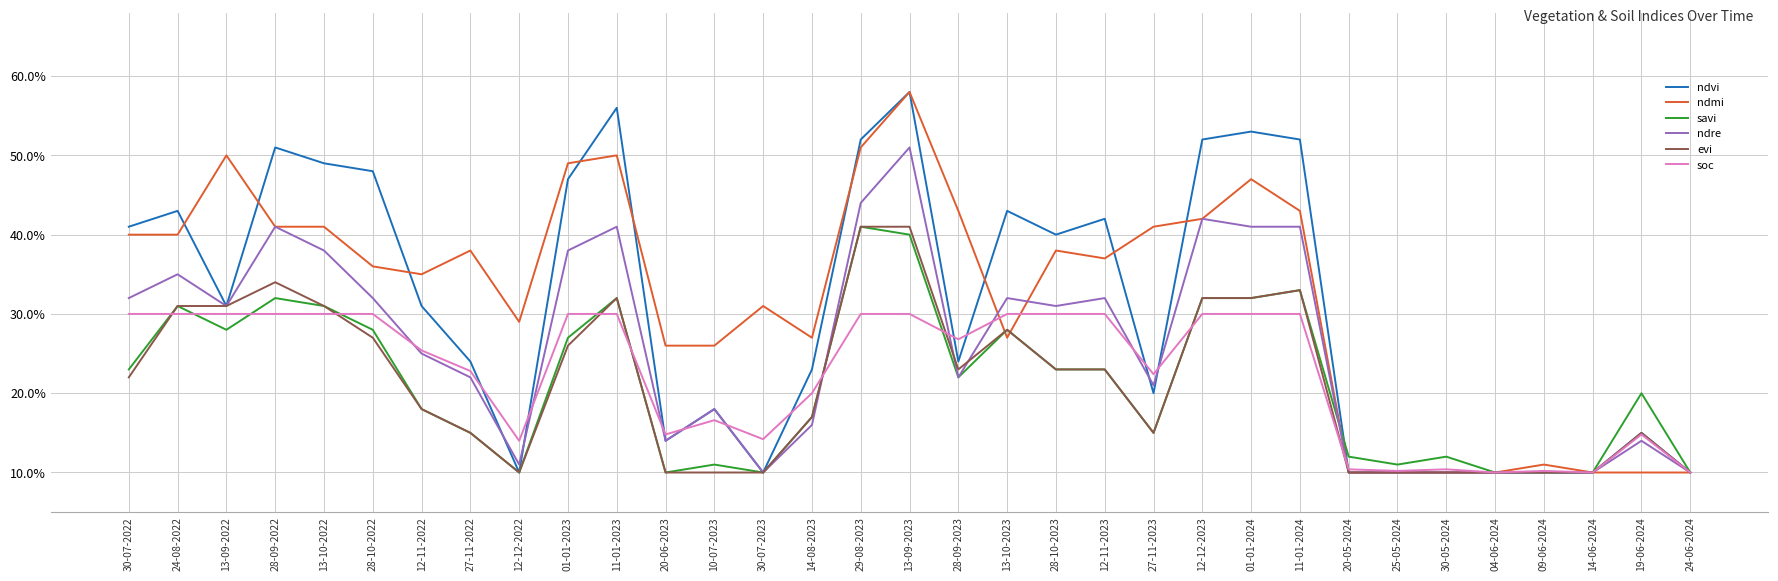

Which series changed the most between 28-09-2023 and 25-05-2024?

ndmi